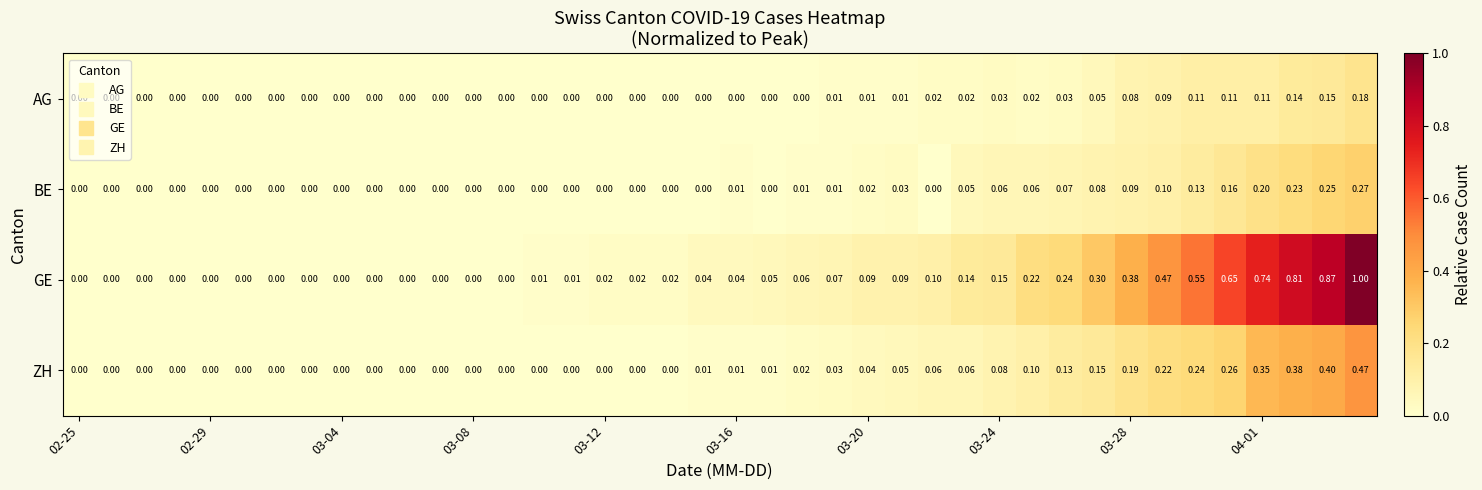

Which series has the largest total across all categories?

GE